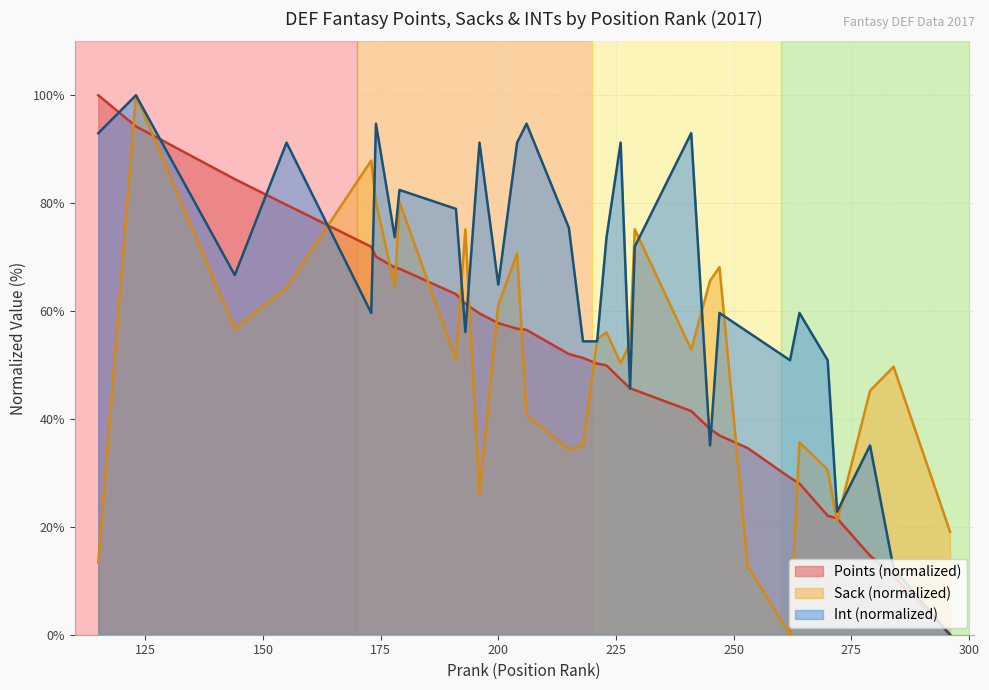

True or false: Points has more than 2 points higher than both neighbors.

False